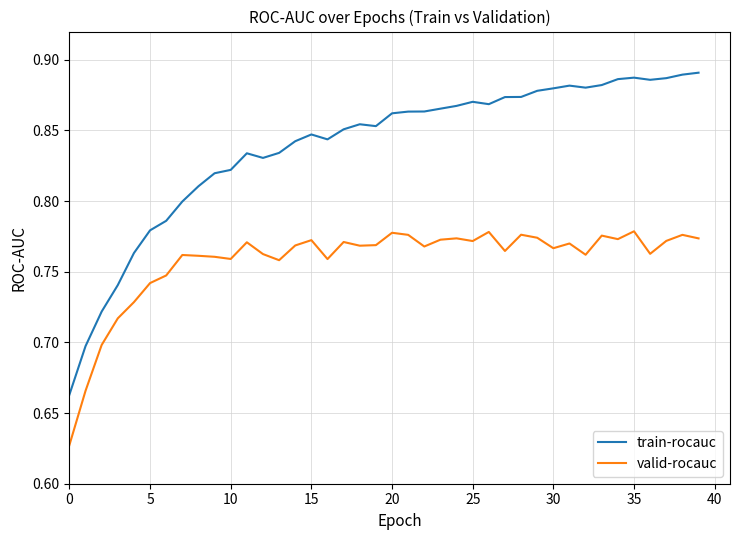

True or false: valid-rocauc and train-rocauc intersect in this chart.

False